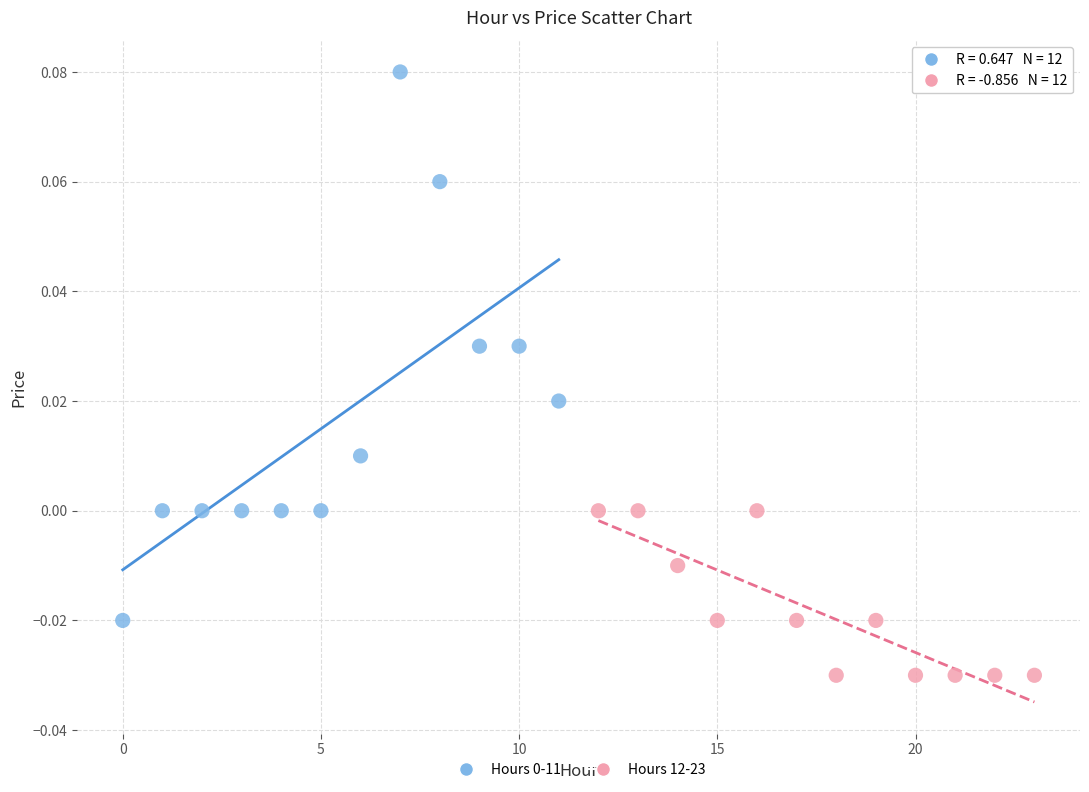

Which series contains the lowest Y value?

Hours 12-23